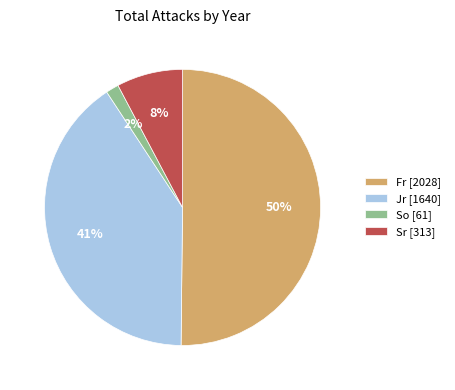

Between Sr [313] and Jr [1640], which is larger?

Jr [1640]